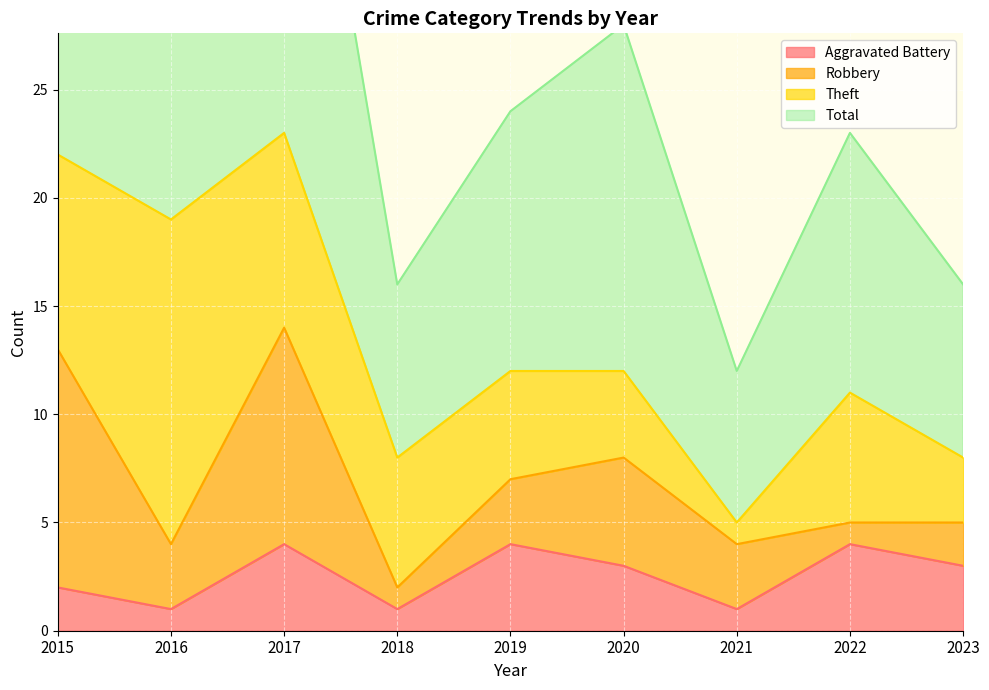

At how many categories does at least one series exceed 27?

4